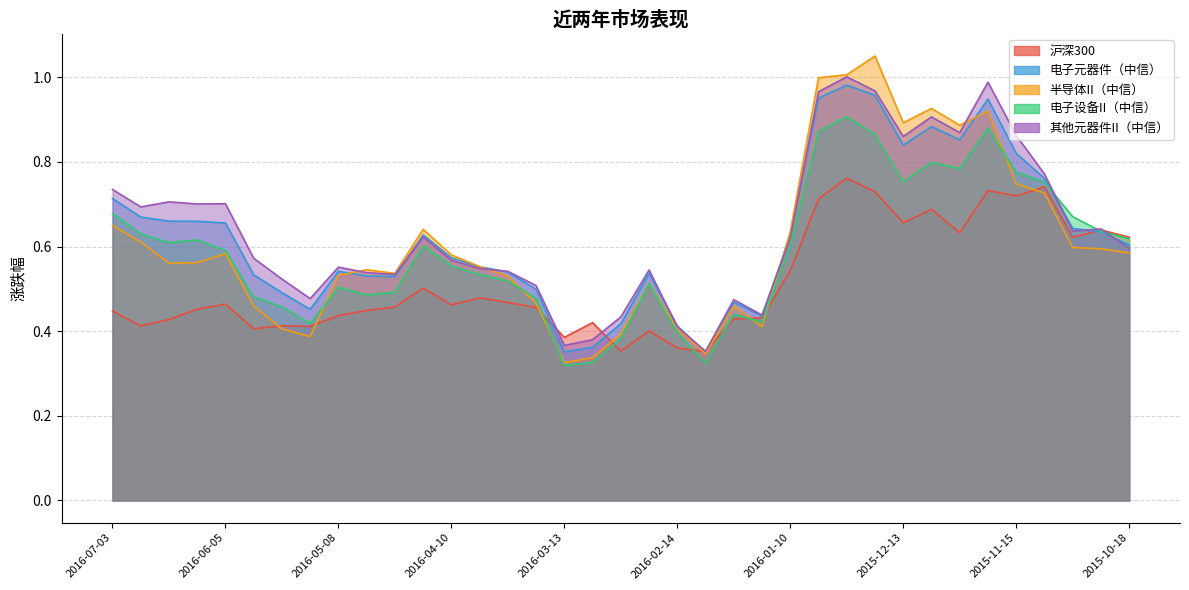

What is the sum of all 电子设备II（中信） values?

21.7